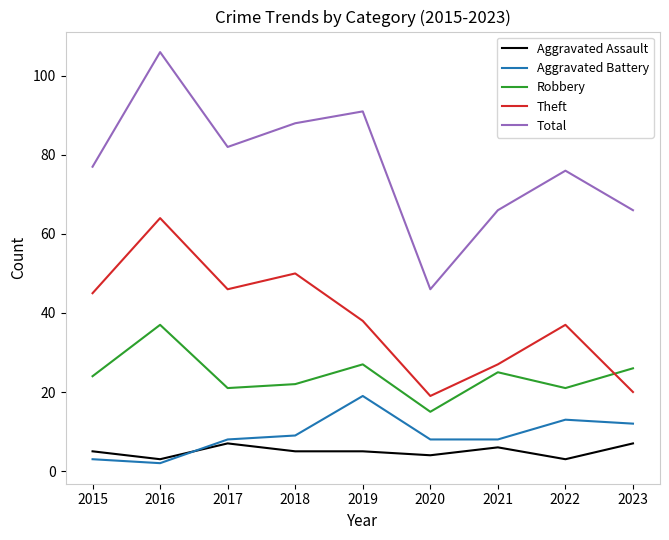

At 2022, list the series in order from smallest to largest.

Aggravated Assault, Aggravated Battery, Robbery, Theft, Total